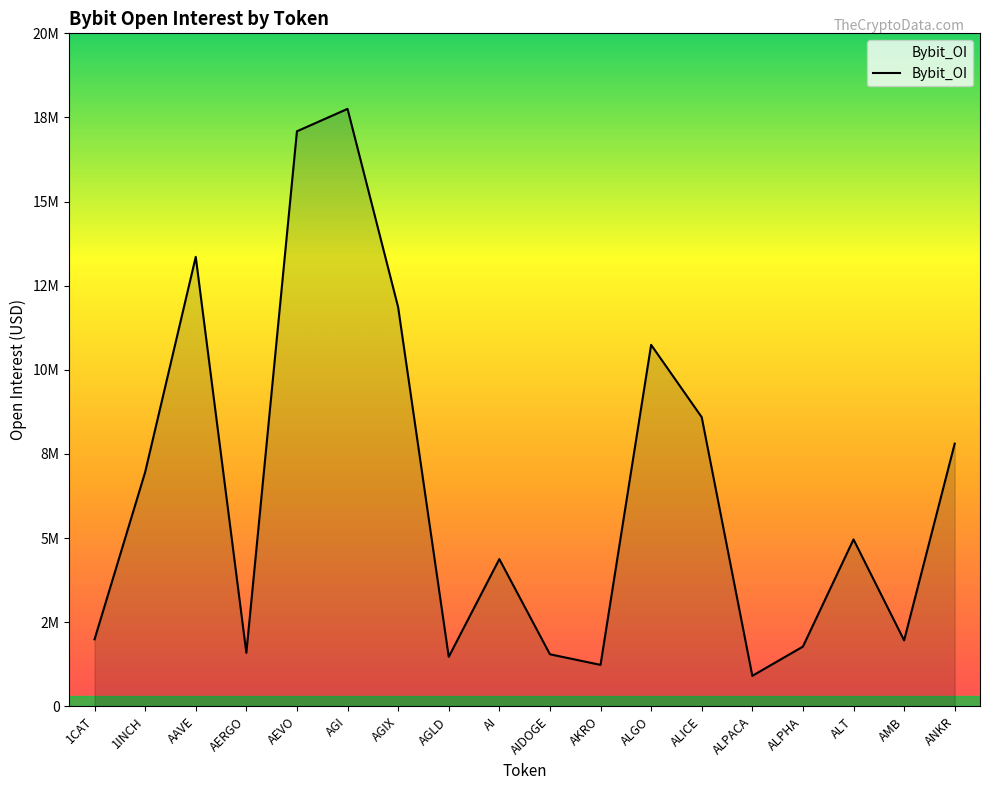

The chart shows a value of 1992387 at 1CAT. True or false?

True